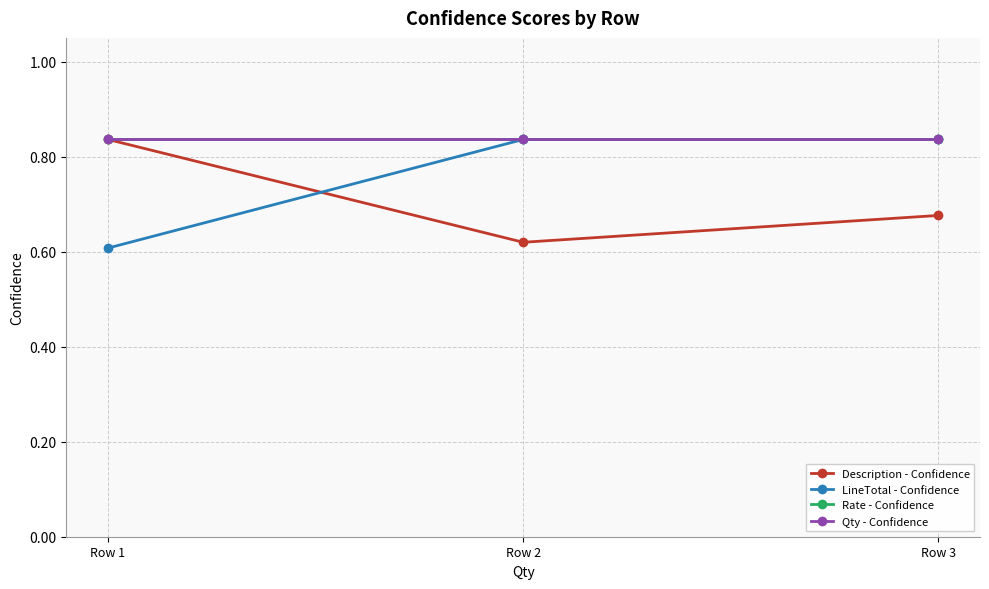

What value does the Description - Confidence series have at Row 2?

0.6